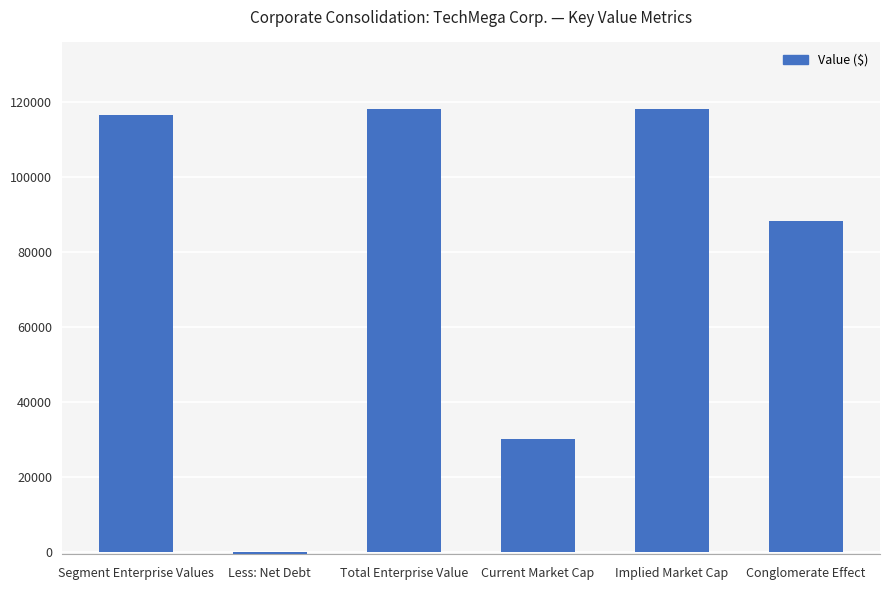

What is the value of the 2nd bar from the left?

-500